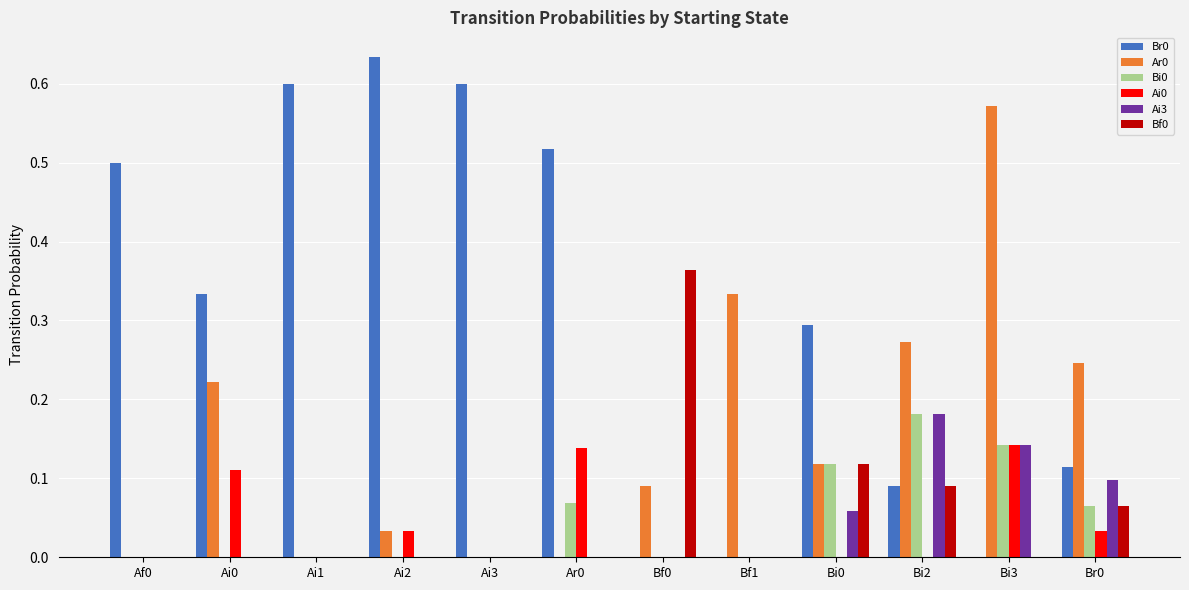

Are the bars grouped side by side (vs. stacked)?

Yes